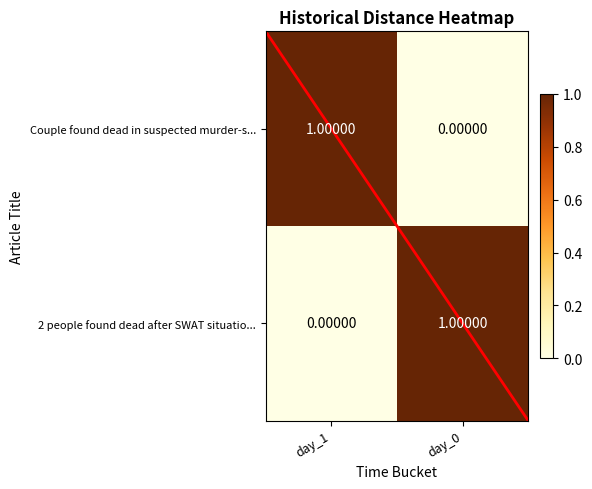

Rank the categories by Couple found dead in suspected murder-s... value from lowest to highest.

day_0, day_1